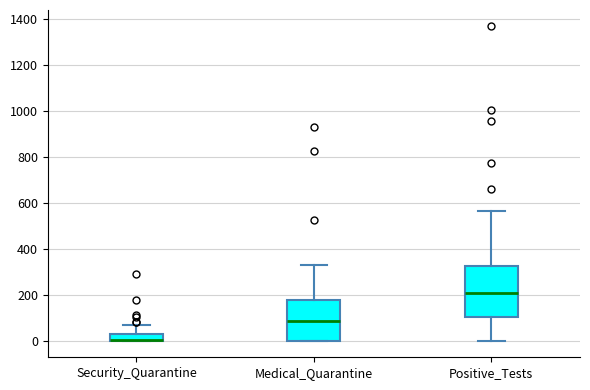

Where is the upper edge of the box for Medical_Quarantine on the y-axis? The values are not printed on the chart, so give them approximately, as read against the axis.

180